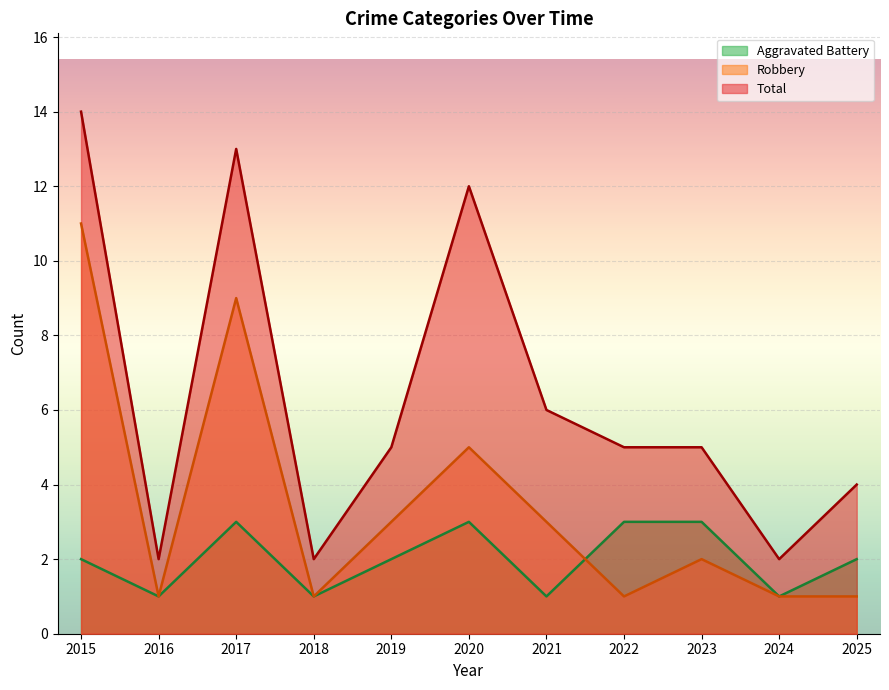

How many lines are shown in the chart?

3